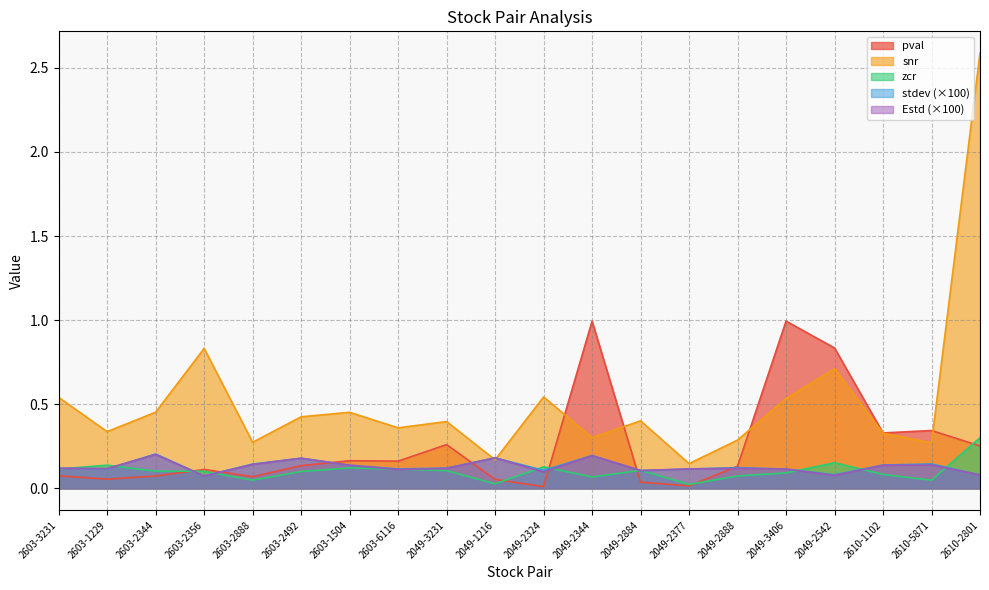

Which series has the largest total across all categories?

snr